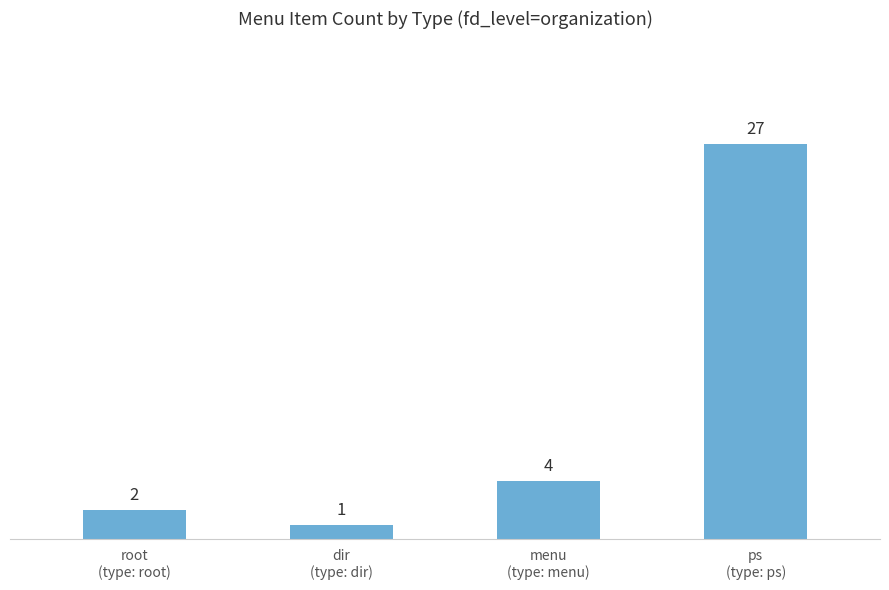

Are the bars horizontal?

No